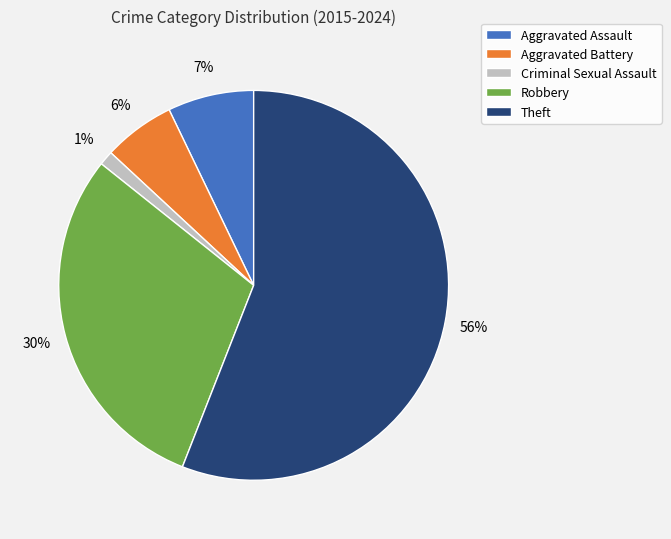

The Criminal Sexual Assault slice represents 1% of the pie. True or false?

True